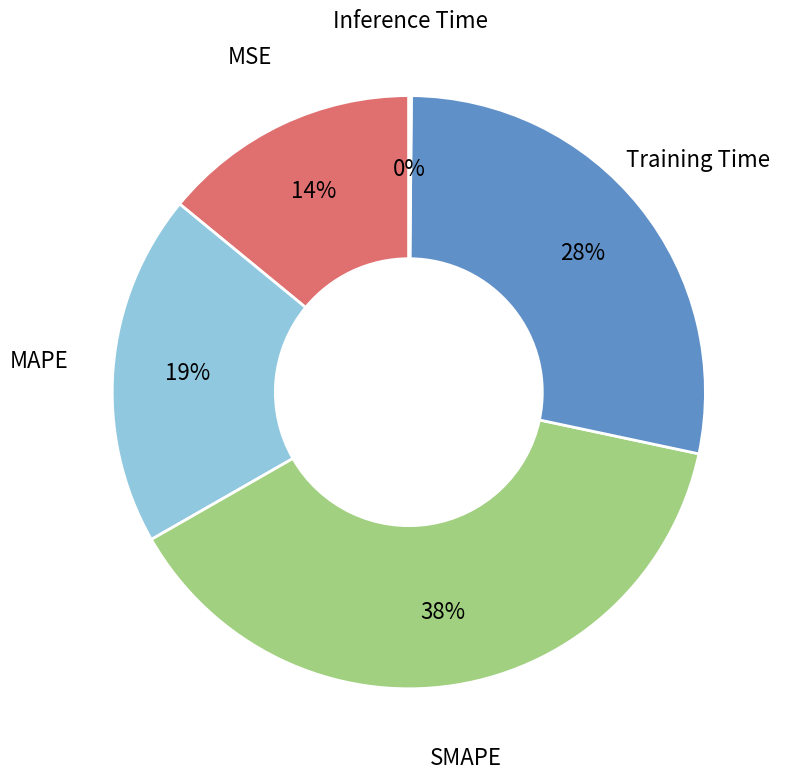

Approximately how many times larger is the value at SMAPE compared to MAPE?

2.0